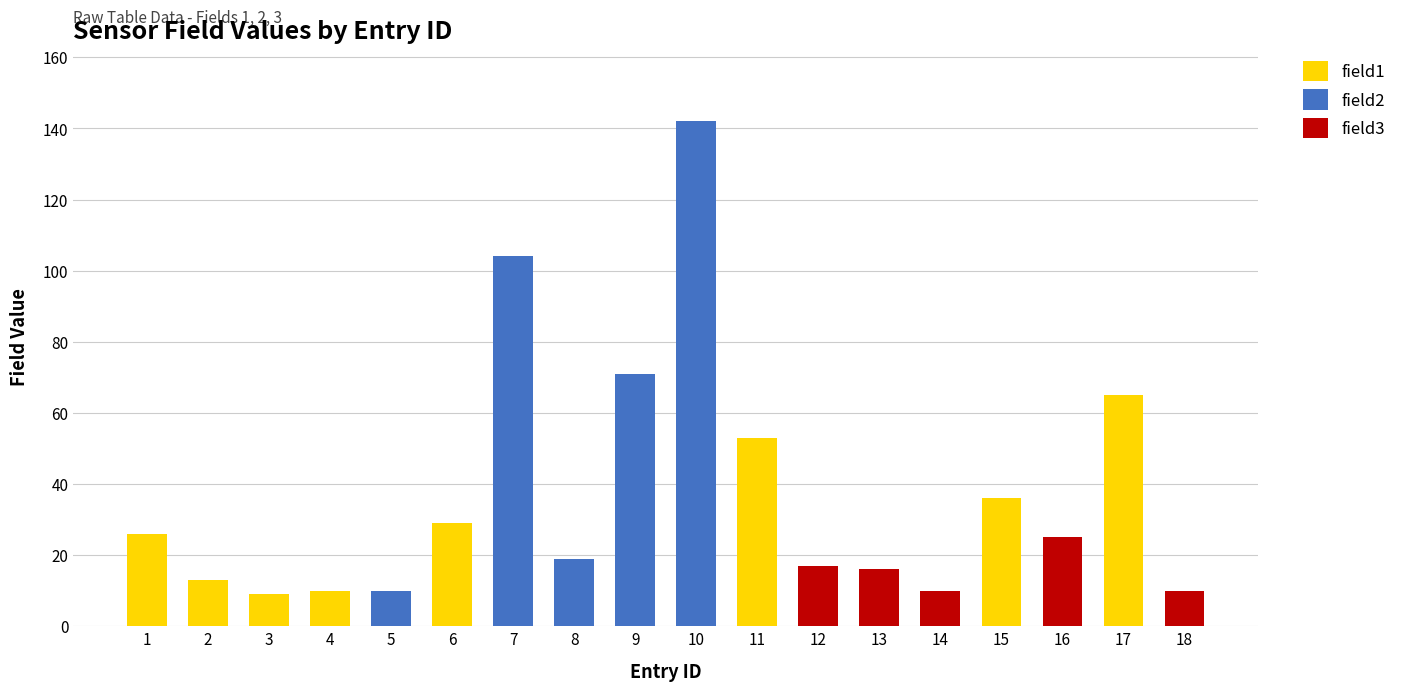

Does the chart contain stacked bars?

Yes